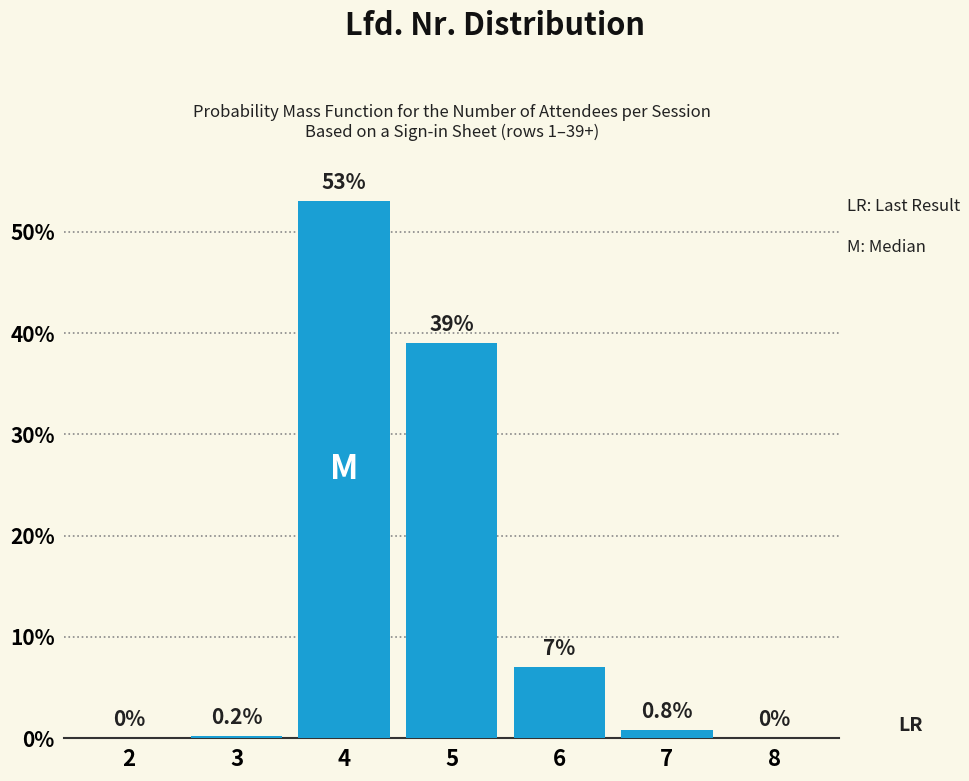

Reading left to right, list all the values displayed in this chart.

2=0.0	3=0.2	4=53.0	5=39.0	6=7.0	7=0.8	8=0.0